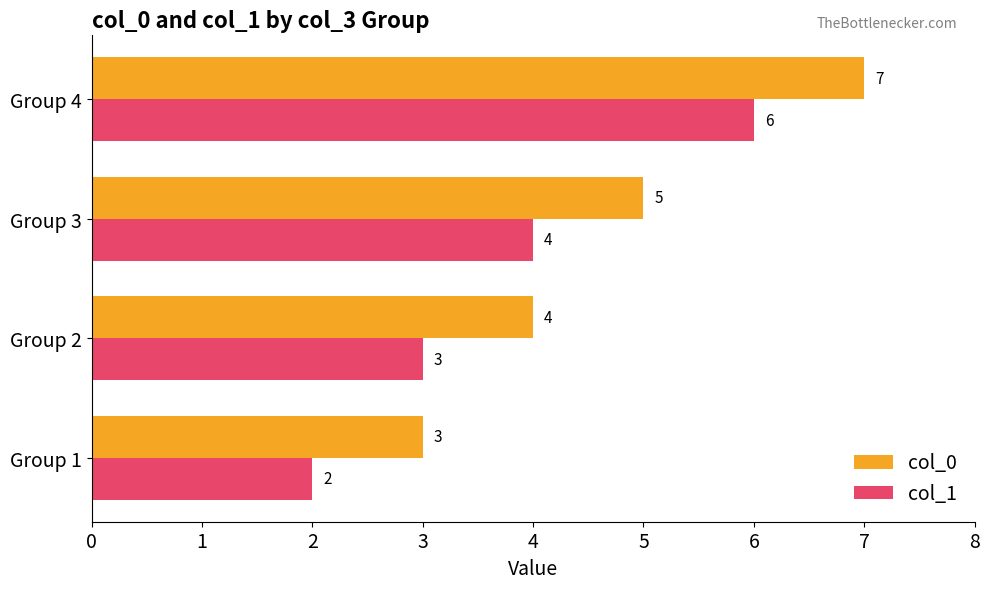

What is the total value across all series at Group 2?

7